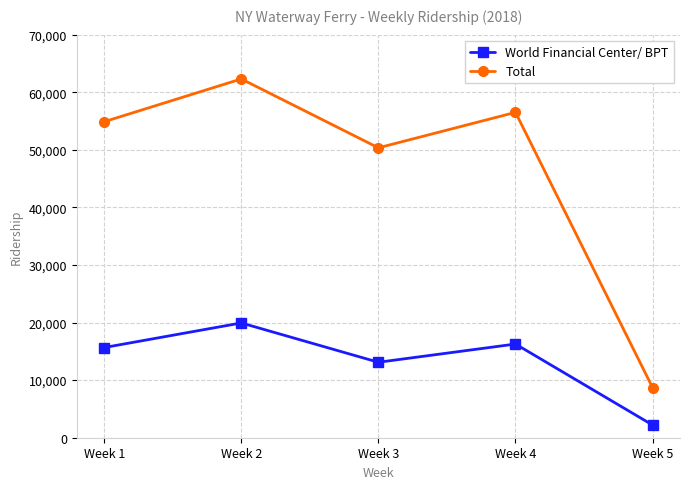

Is the value of Total at Week 4 greater than the value of World Financial Center/ BPT at Week 4?

Yes